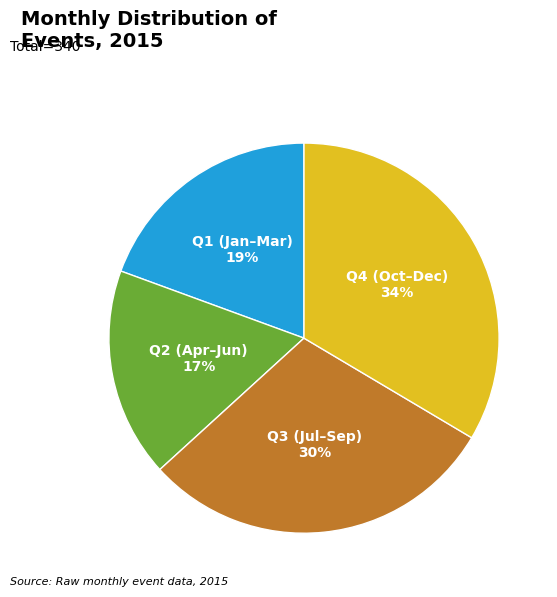

Is there any slice that represents more than half of the pie?

No